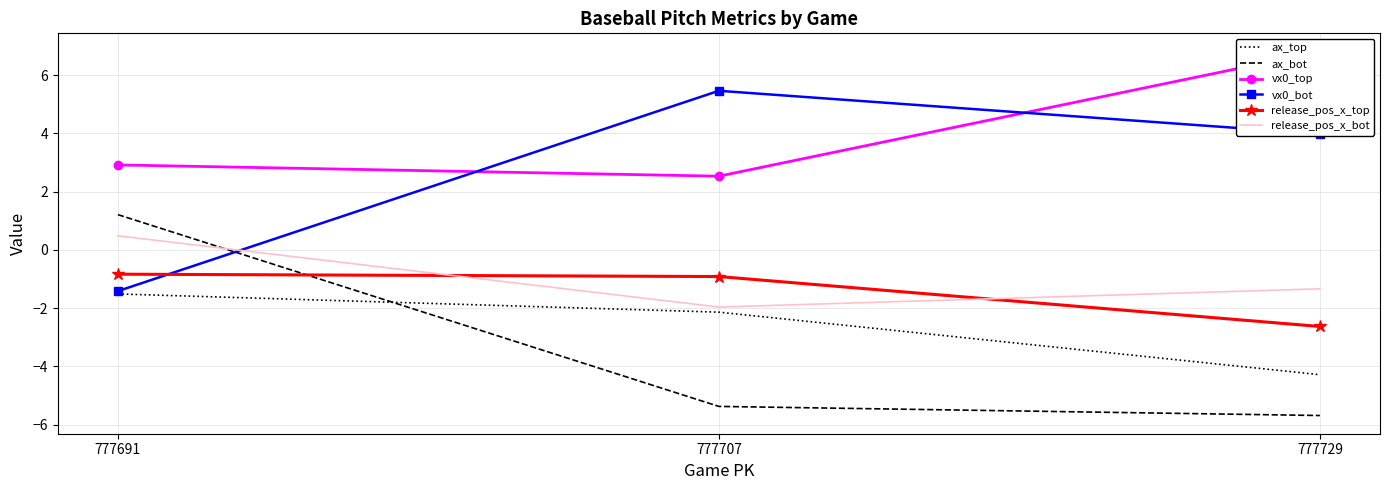

What is the difference between the maximum and minimum values in the release_pos_x_top series?

1.8